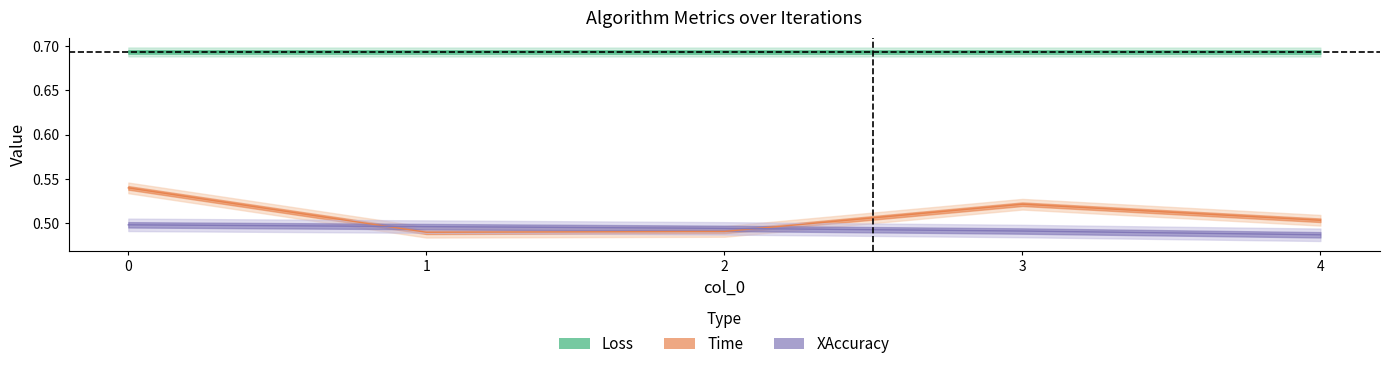

True or false: Time and Loss intersect in this chart.

False